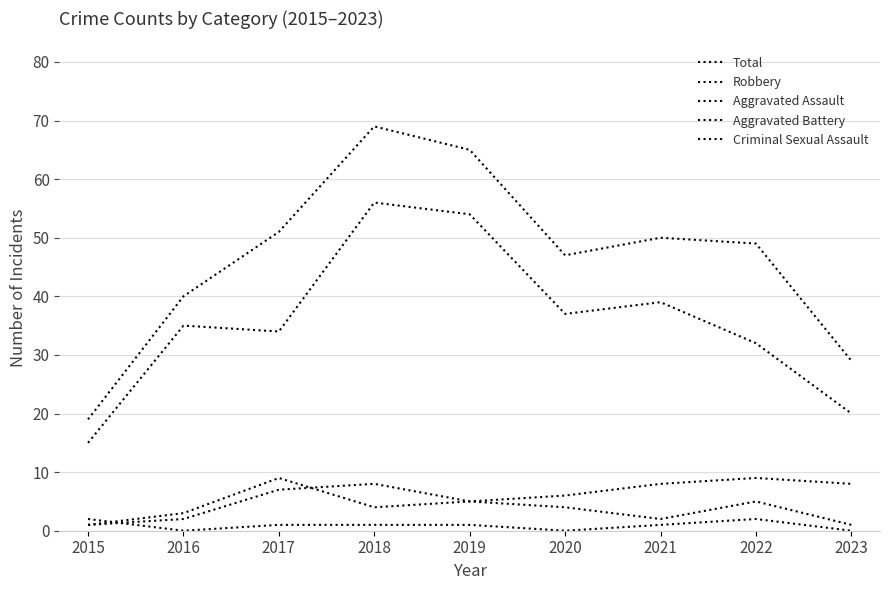

Where is the first local maximum for Total?

2018